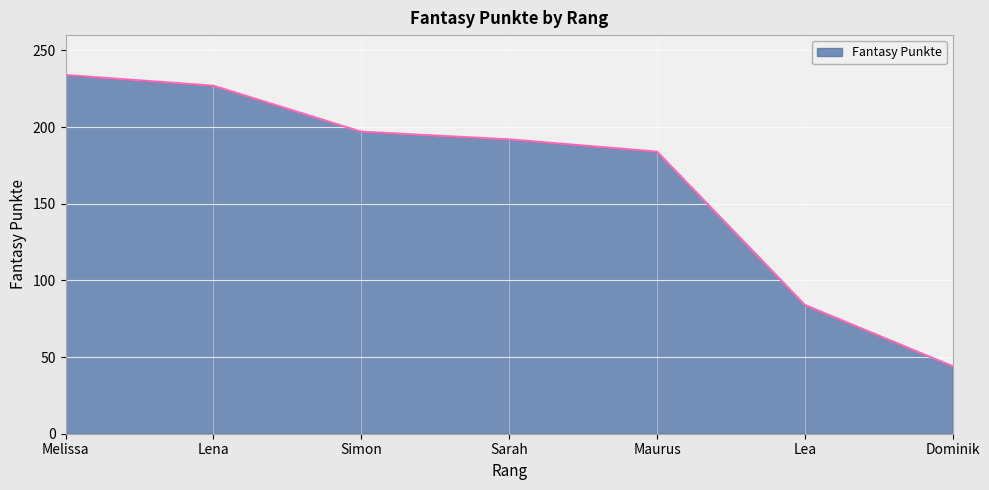

Does the chart display data point markers on the line(s)?

No